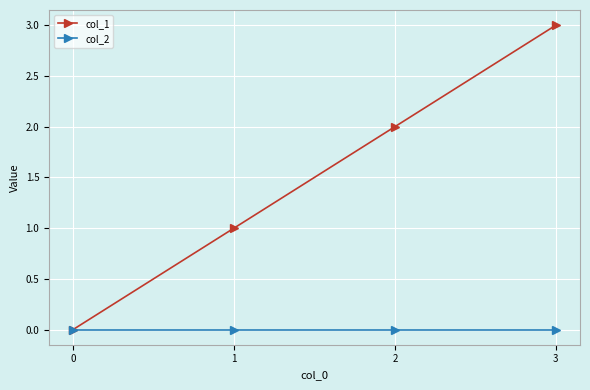

How many distinct data groups are displayed?

2